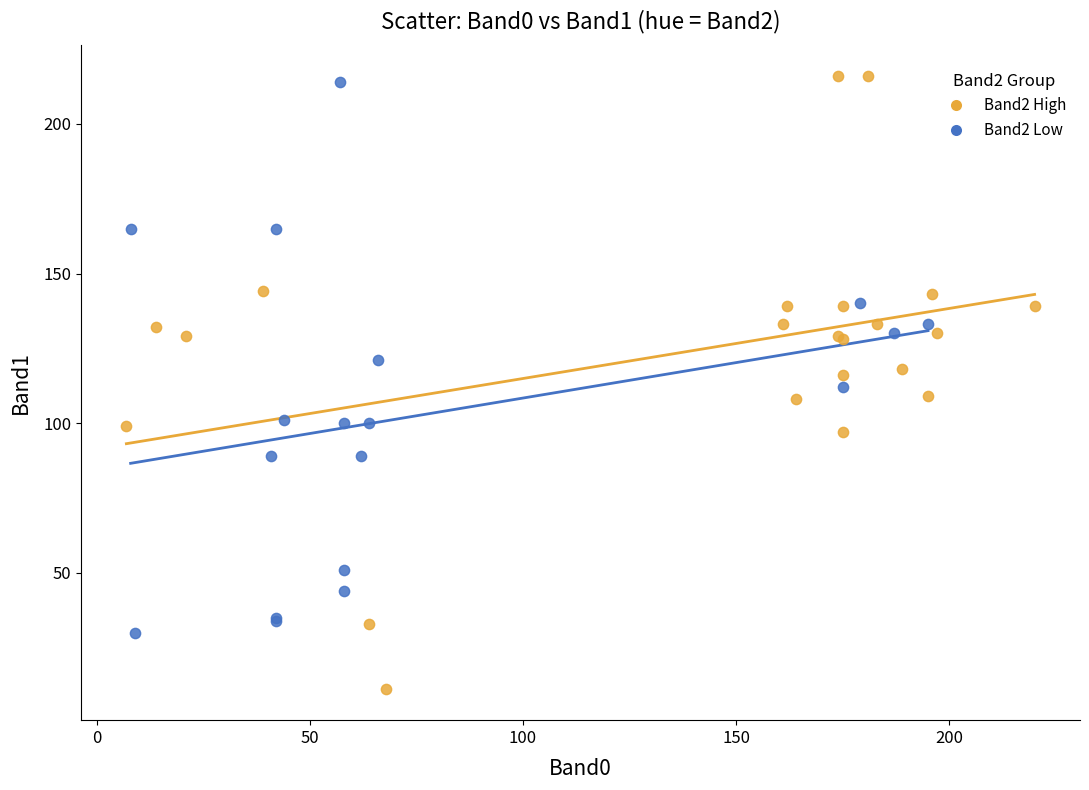

Which series reaches the minimum Y coordinate?

Band2 High